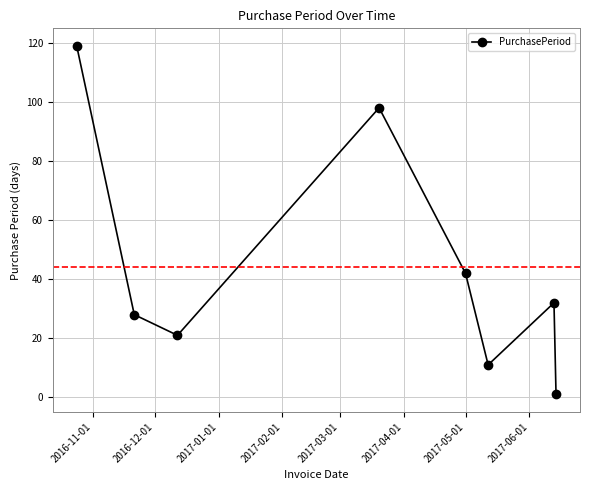

What is the difference between the maximum and minimum values?

118